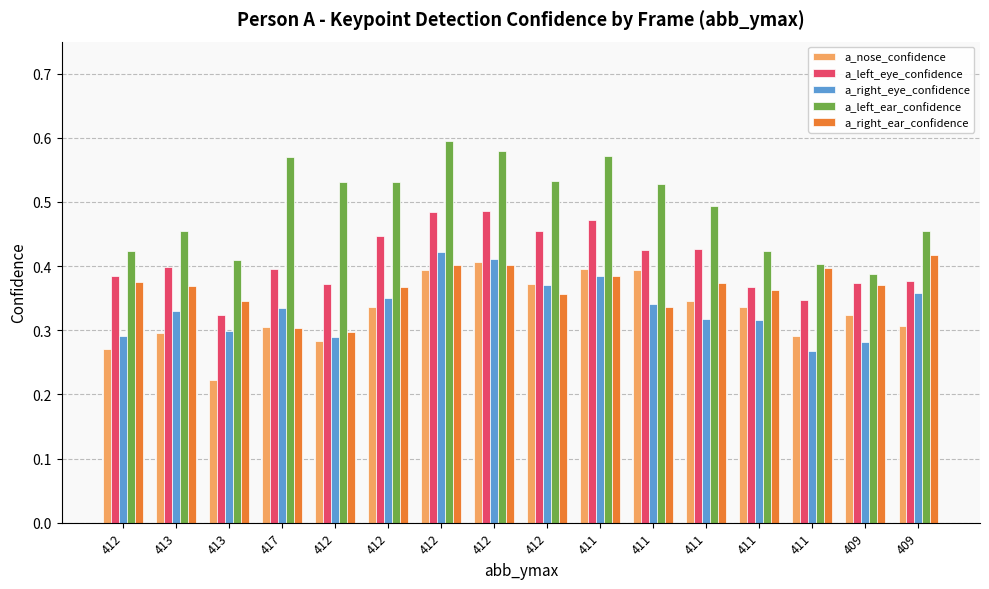

Count the a_left_eye_confidence values in the range 0 to 1.

16